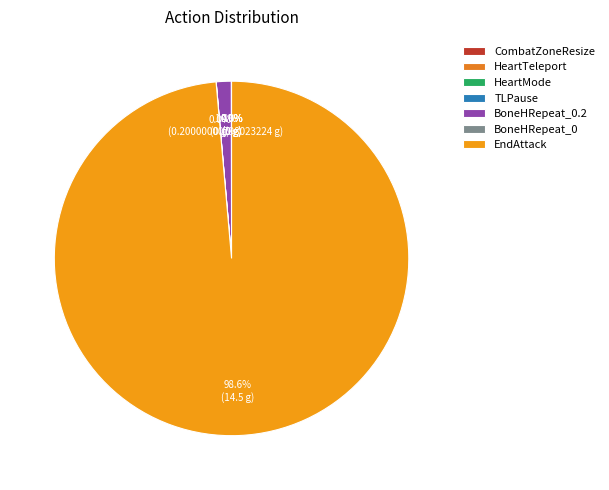

How many segments does this pie chart have?

7